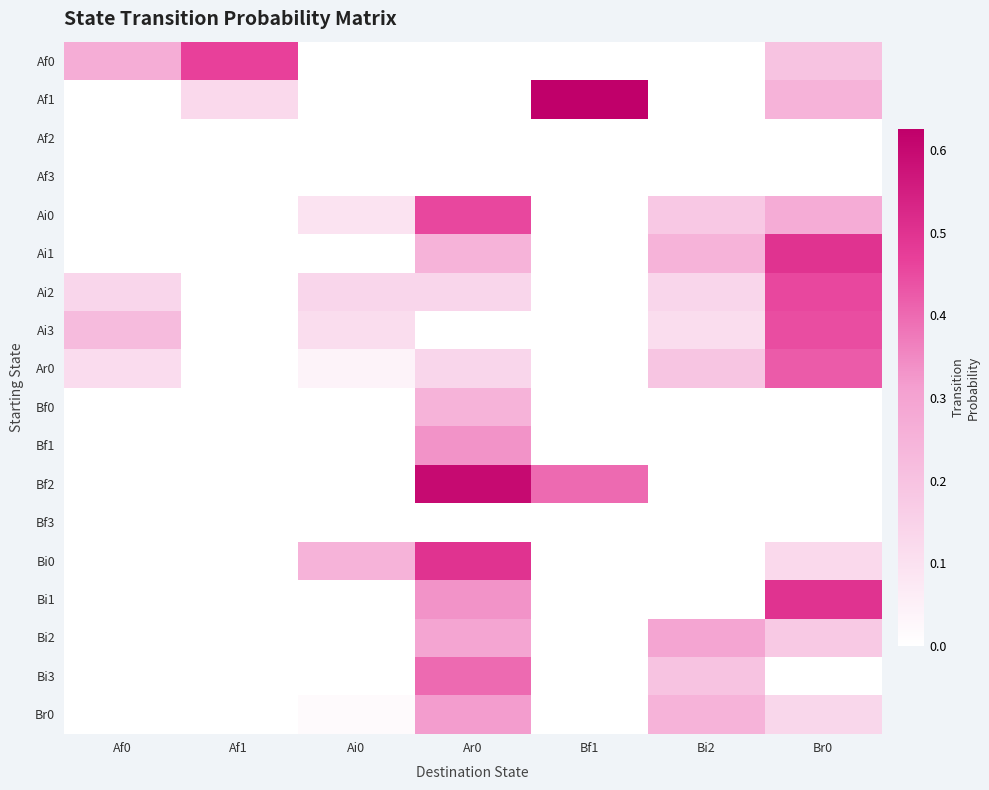

Which series has the widest spread of values?

Af1